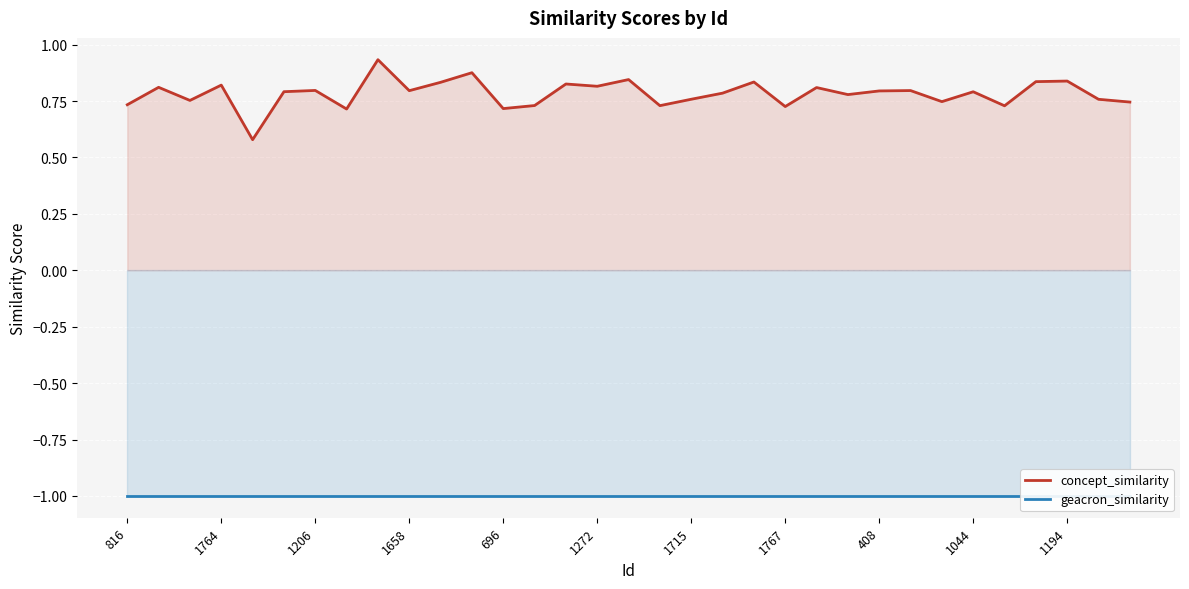

Reading left to right, list all the values displayed in this chart.

concept_similarity: 0.7	0.8	0.8	0.8	0.6	0.8	0.8	0.7	0.9	0.8	0.8	0.9	0.7	0.7	0.8	0.8	0.8	0.7	0.8	0.8	0.8	0.7	0.8	0.8	0.8	0.8	0.7	0.8	0.7	0.8	0.8	0.8	0.7
geacron_similarity: -1.0	-1.0	-1.0	-1.0	-1.0	-1.0	-1.0	-1.0	-1.0	-1.0	-1.0	-1.0	-1.0	-1.0	-1.0	-1.0	-1.0	-1.0	-1.0	-1.0	-1.0	-1.0	-1.0	-1.0	-1.0	-1.0	-1.0	-1.0	-1.0	-1.0	-1.0	-1.0	-1.0